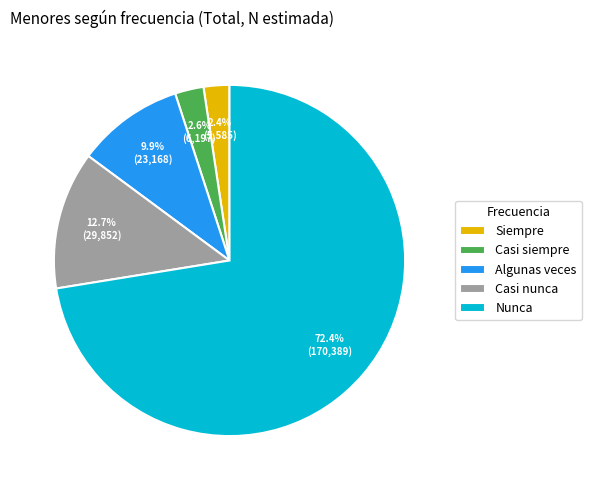

Is the sum of Algunas veces and Casi nunca greater than half?

No